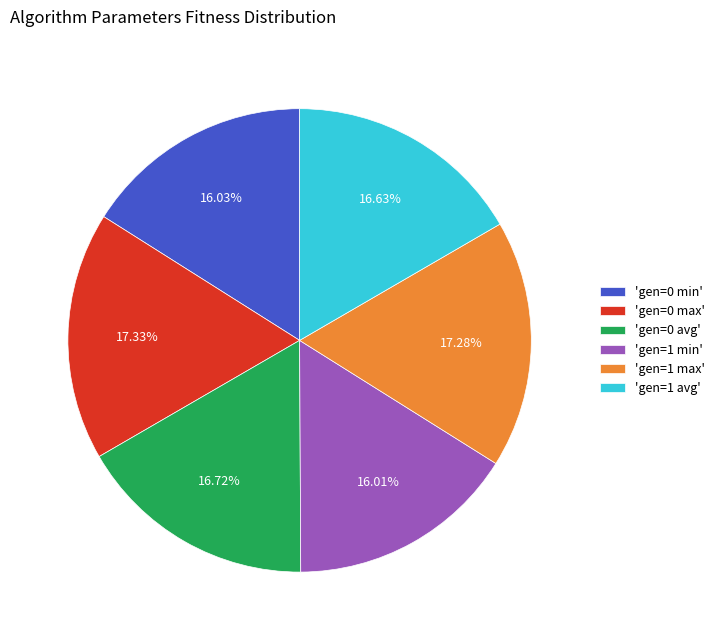

Does any single category account for the majority?

No